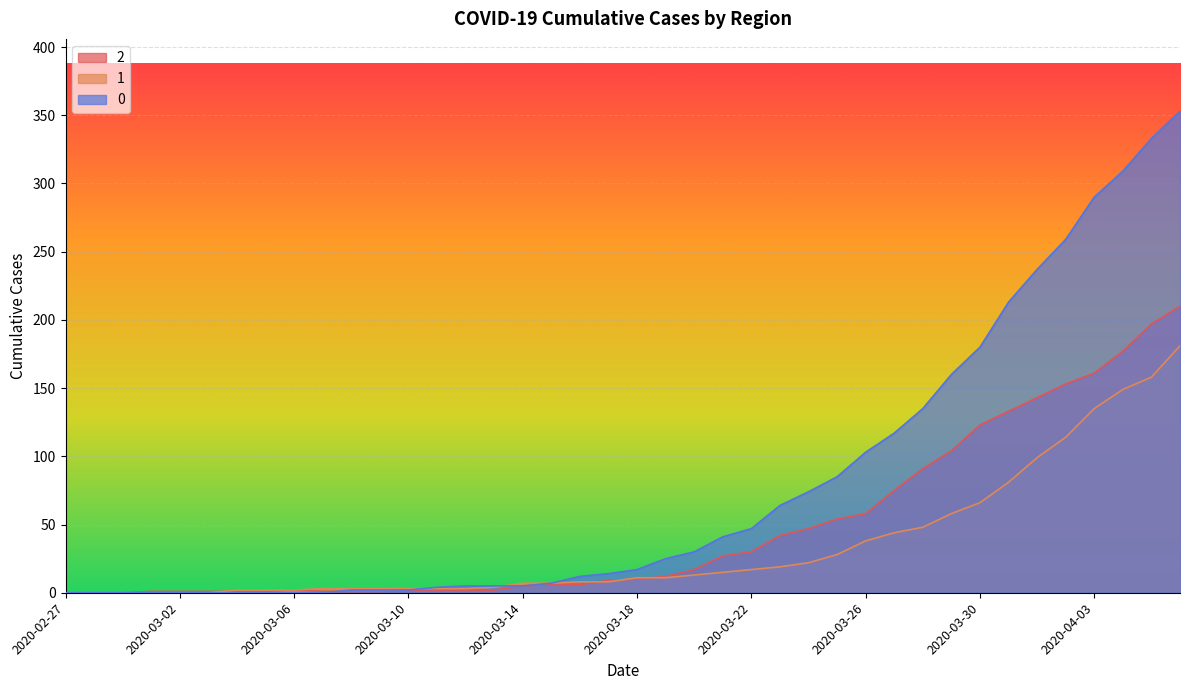

The value of 1 at 2020-03-04 is 2. True or false?

True